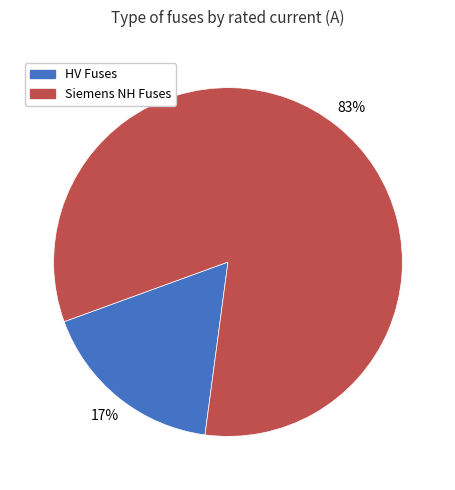

To the nearest percent, what is the average slice percentage?

50%